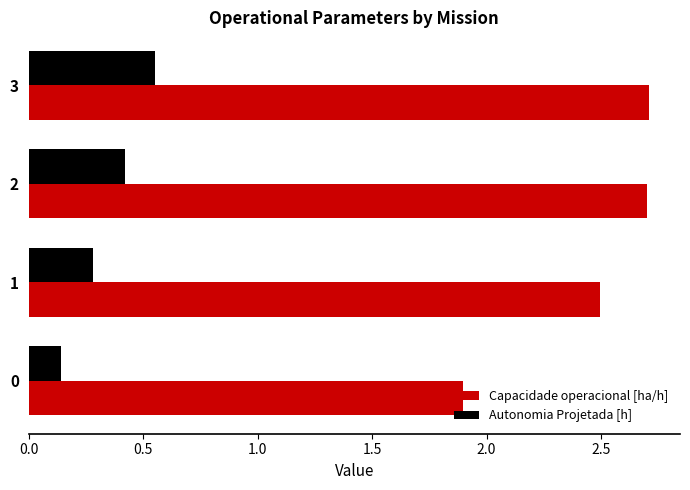

What are all the series names shown in the legend?

Capacidade operacional [ha/h], Autonomia Projetada [h]